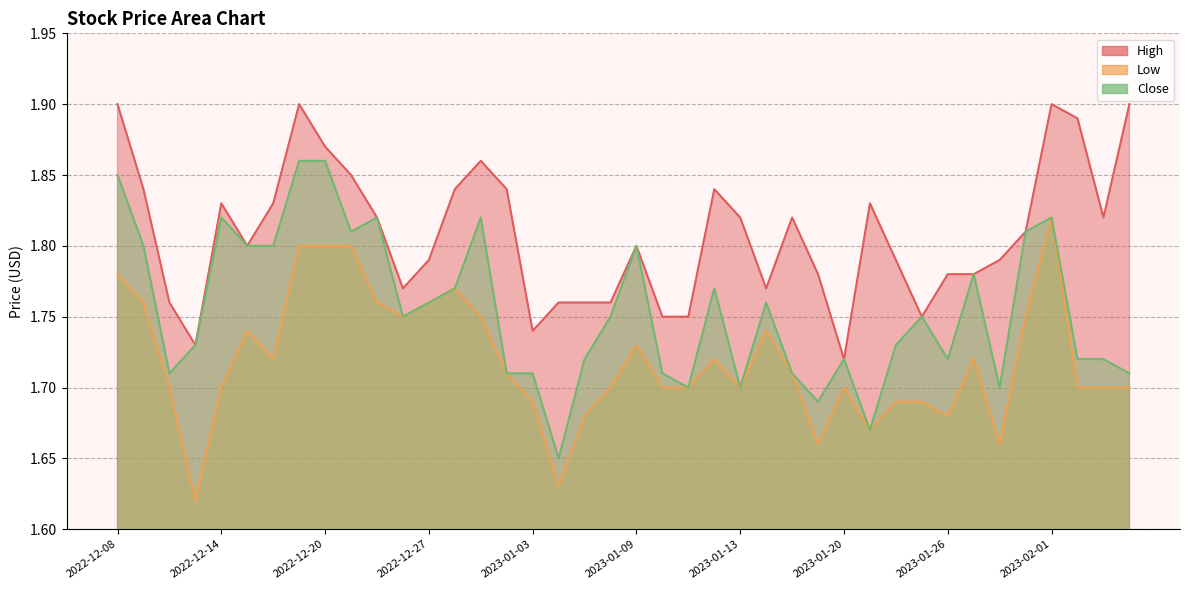

The Close series shows 0.5 at 2022-12-27. True or false?

False